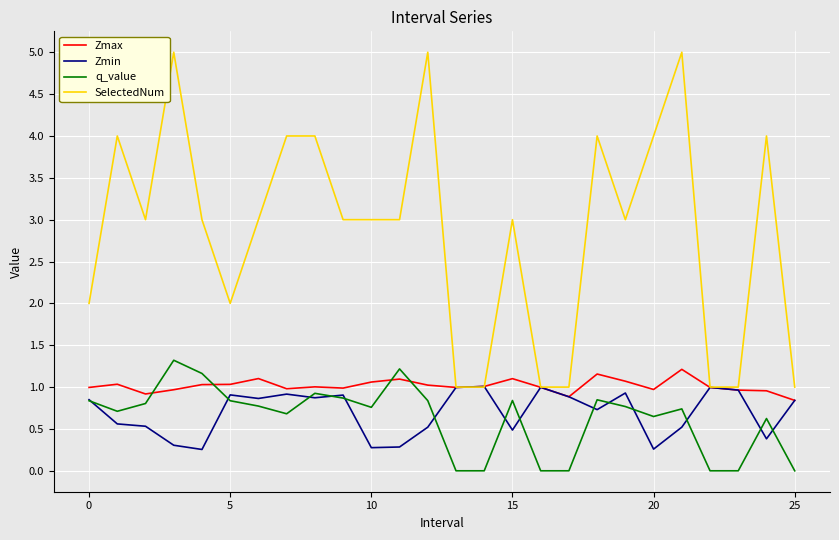

Which series ends up on top after the final intersection of q_value and Zmax?

Zmax